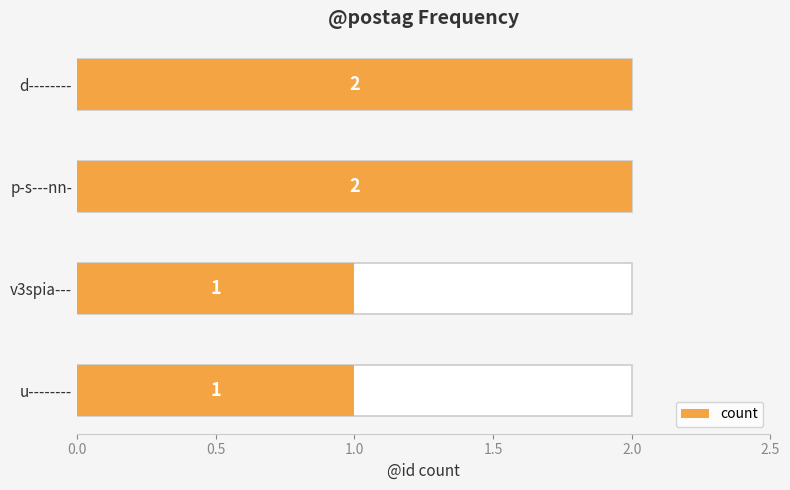

What is the average value?

2